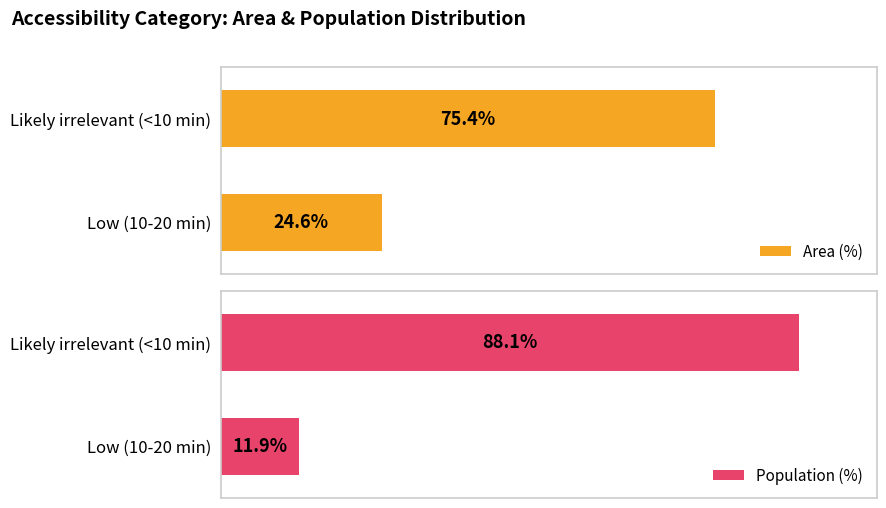

What is the lowest value of the Population (%) series?

11.9